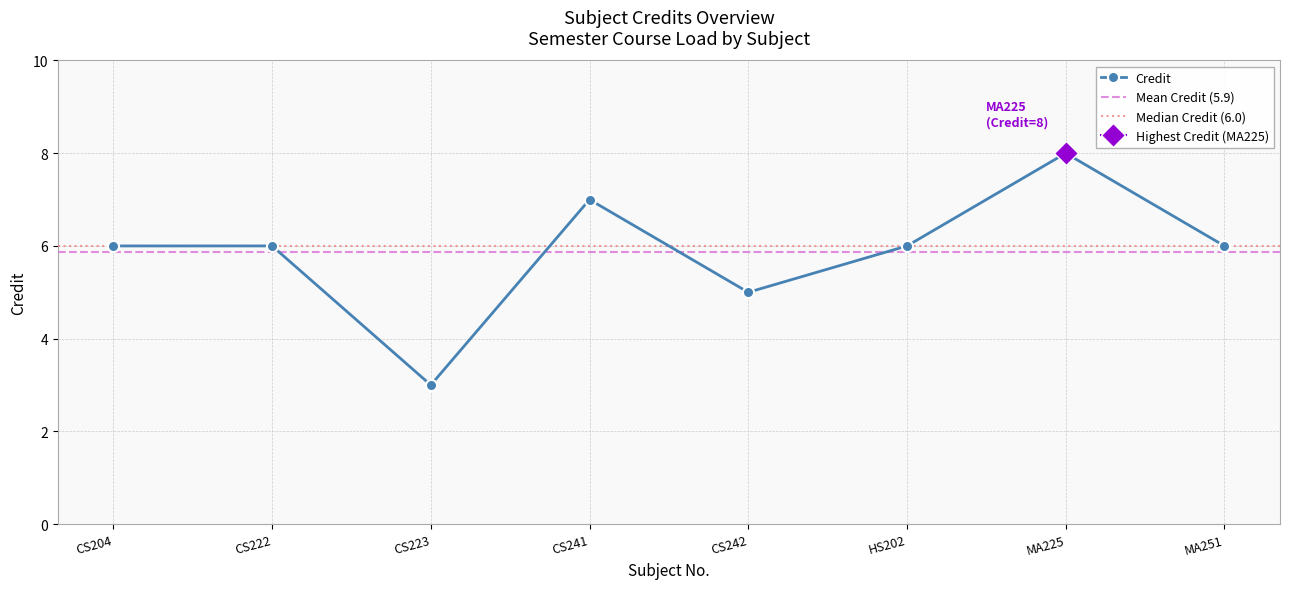

Where is the first local maximum?

CS241